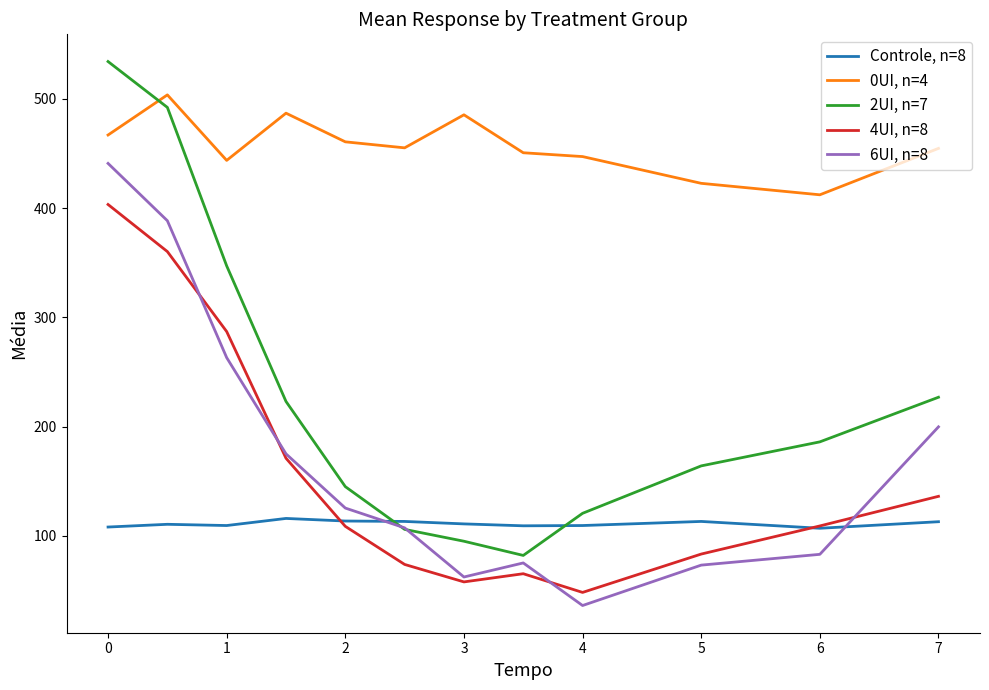

Which series has the largest range (max minus min)?

2UI, n=7